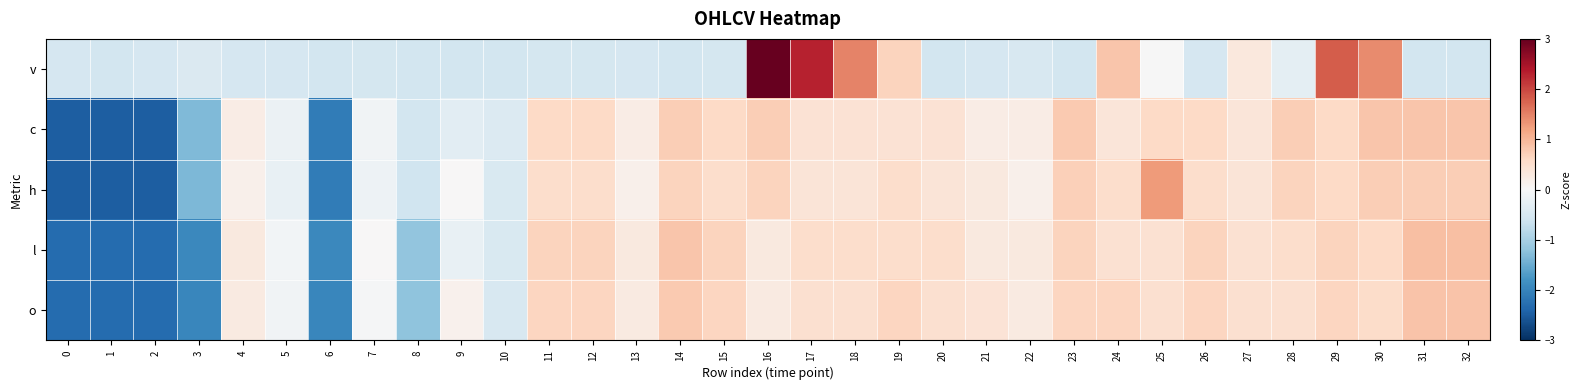

What is the total value across all series at 11?

1.9